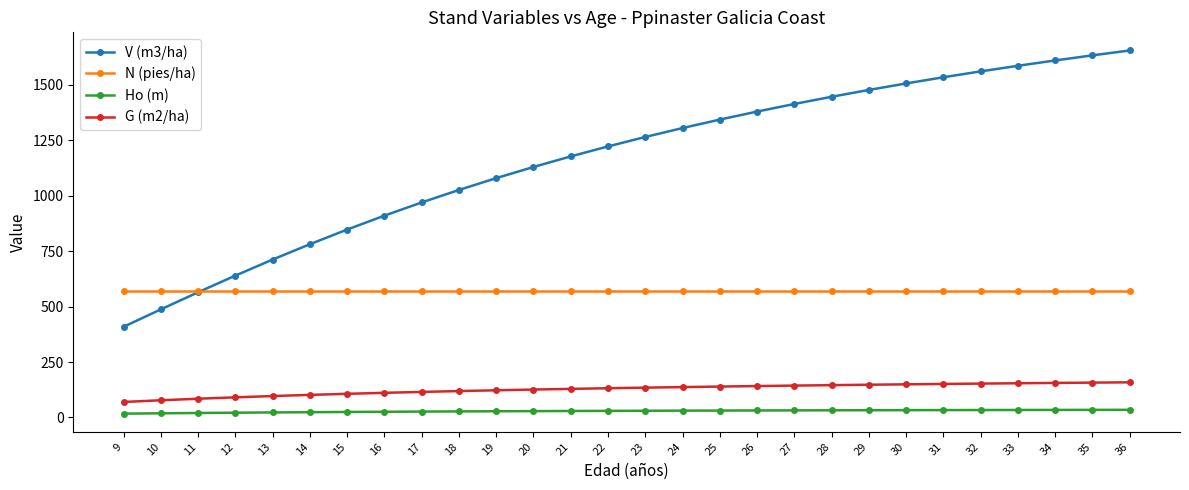

True or false: G (m2/ha) and Ho (m) intersect in this chart.

False